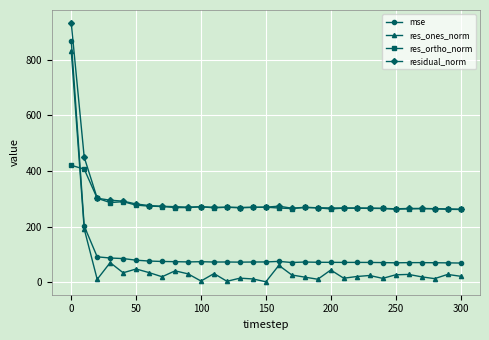

Which series has the largest range (max minus min)?

res_ones_norm